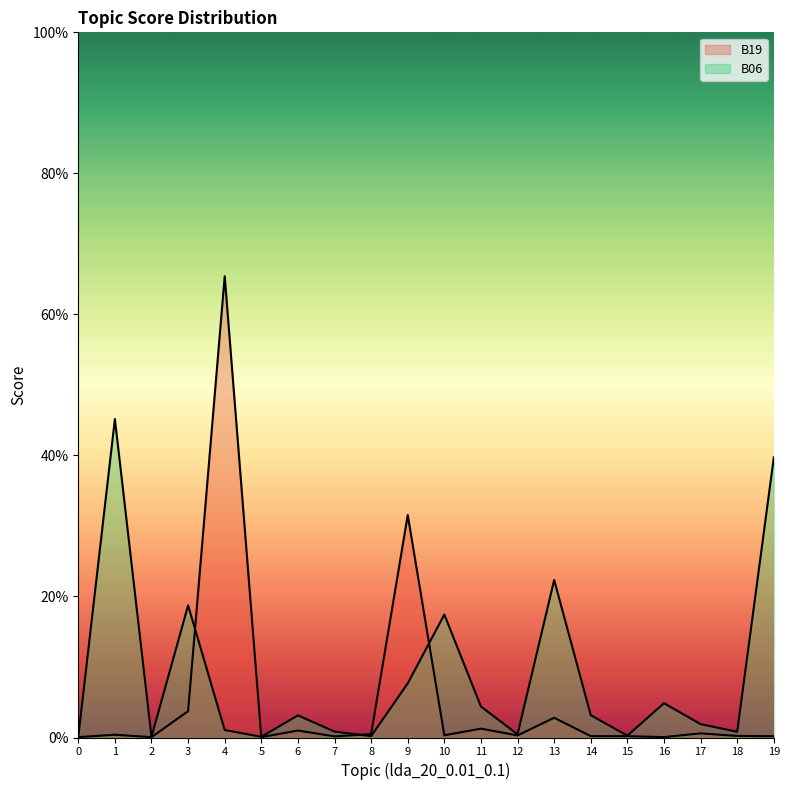

Reading left to right, what are all the values shown in this chart?

B19: 0.0	0.0	0.0	0.0	0.7	0.0	0.0	0.0	0.0	0.3	0.0	0.0	0.0	0.0	0.0	0.0	0.0	0.0	0.0	0.0
B06: 0.0	0.5	0.0	0.2	0.0	0.0	0.0	0.0	0.0	0.1	0.2	0.0	0.0	0.2	0.0	0.0	0.0	0.0	0.0	0.4